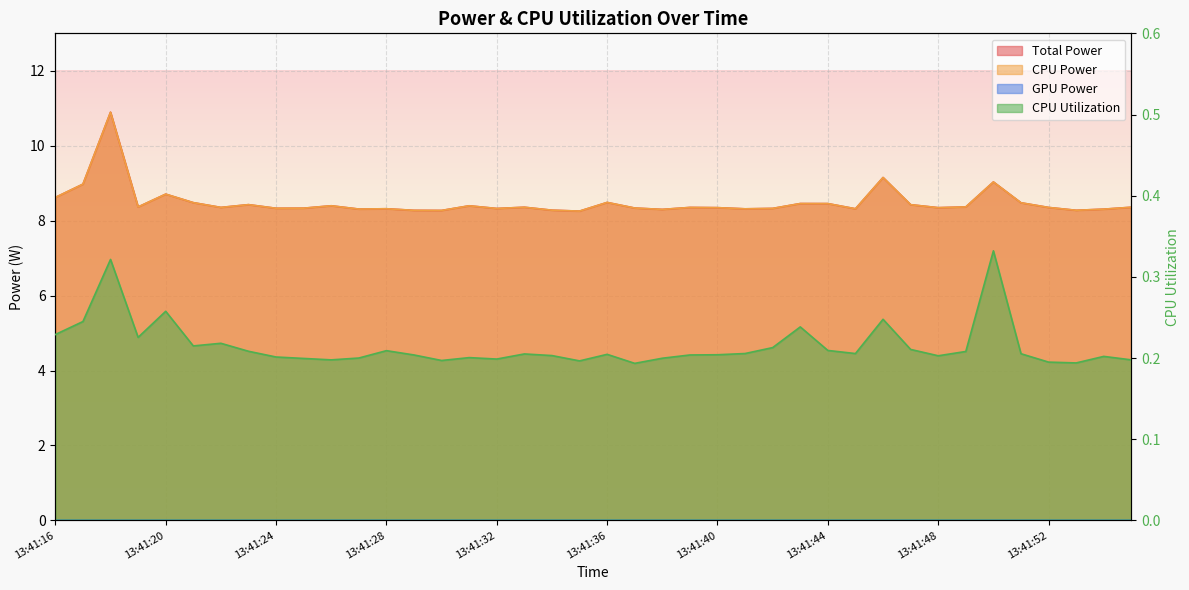

True or false: Total Power and CPU Power cross at least once.

False